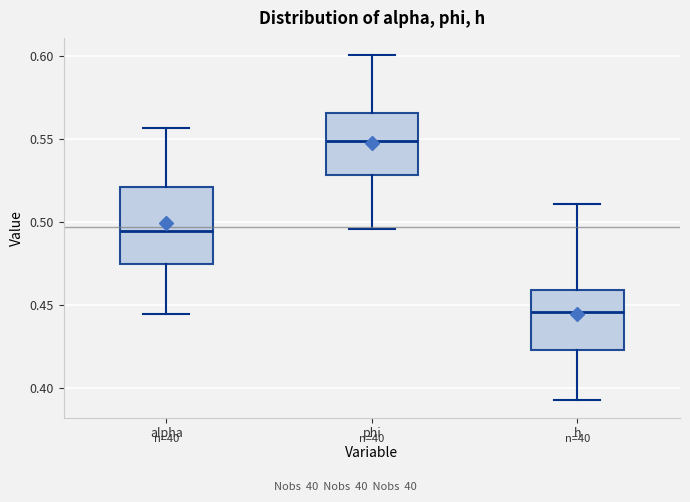

Reading left to right, read every box against the y-axis: the position of its median line, the range the box covers, and the ends of its whiskers. The values are not printed on the chart, so give them approximately, as read against the axis.

alpha: median 0.495, box 0.475 to 0.520, whiskers 0.445 to 0.555
phi: median 0.550, box 0.530 to 0.565, whiskers 0.495 to 0.600
h: median 0.445, box 0.425 to 0.460, whiskers 0.395 to 0.510